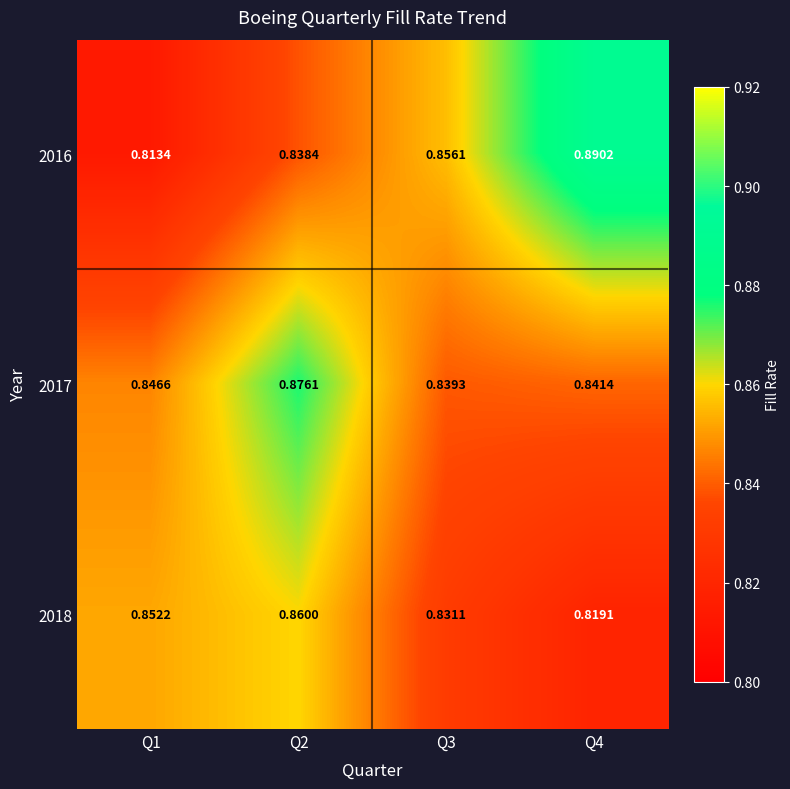

Between Q2 and Q3, which series saw the biggest shift?

2017